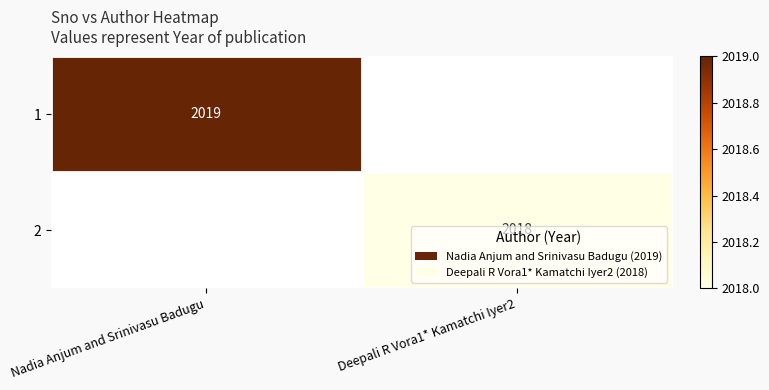

The value of 1 at Nadia Anjum and Srinivasu Badugu is 3077. True or false?

False